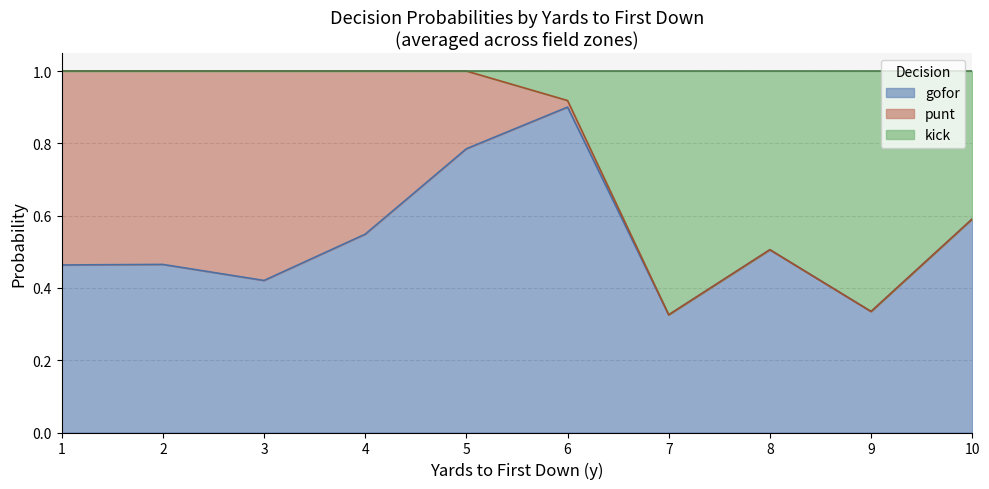

The gofor series shows 1.6 at 6. True or false?

False